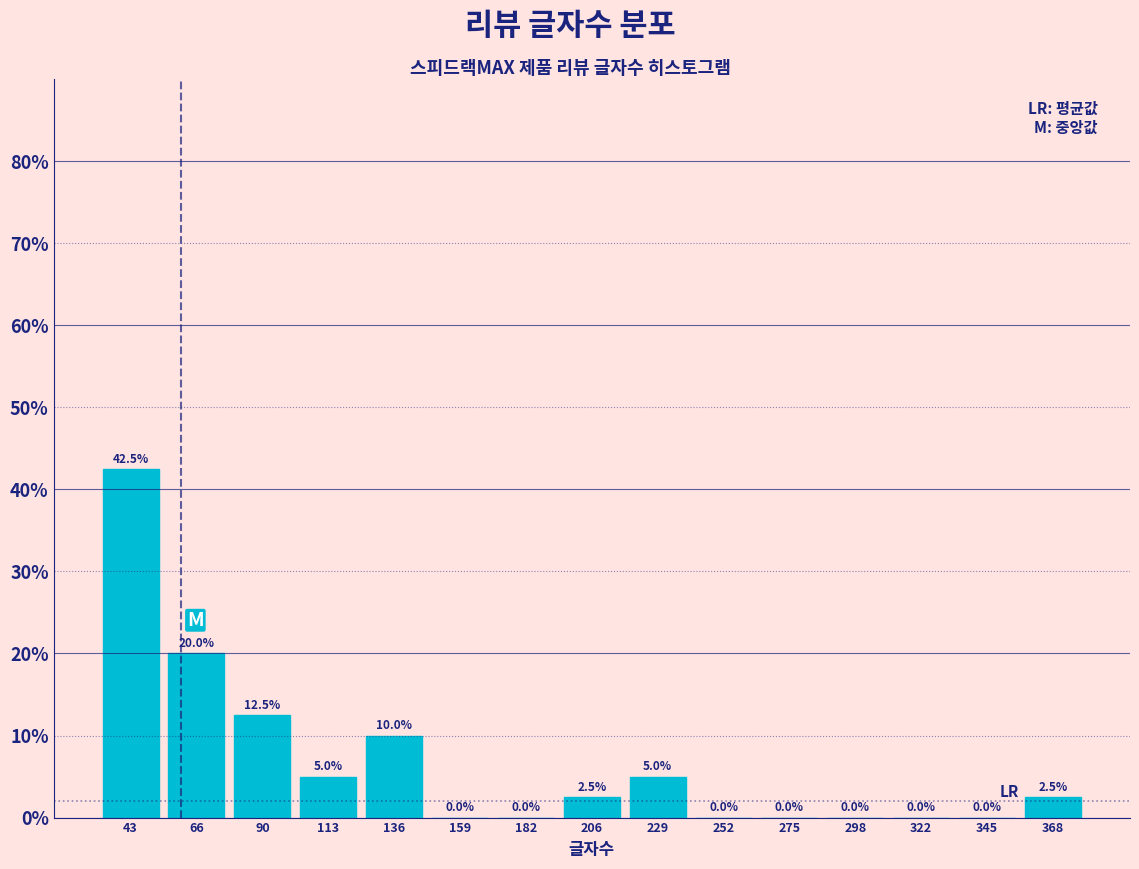

Which range on the x-axis has the tallest bar?

30 to 55